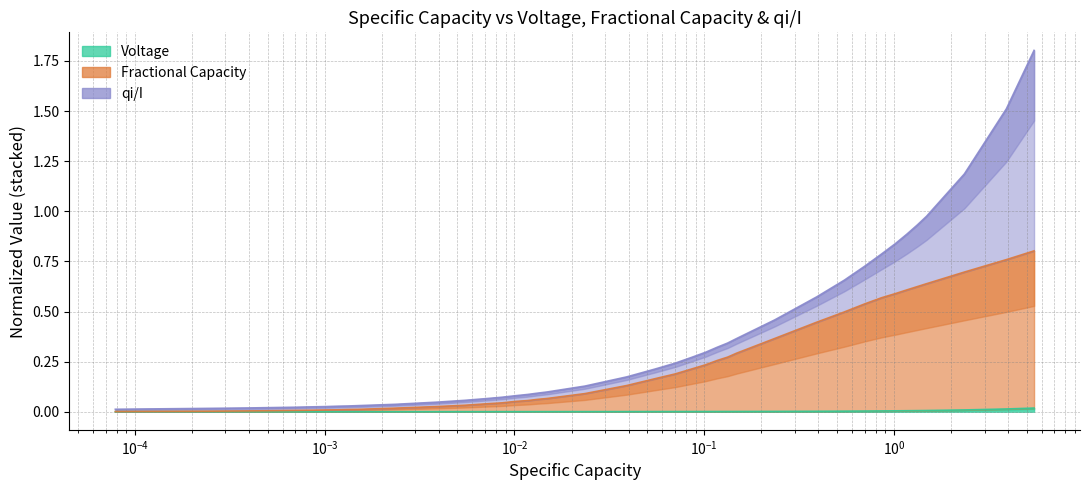

What is the average value of the Fractional Capacity series?

0.2